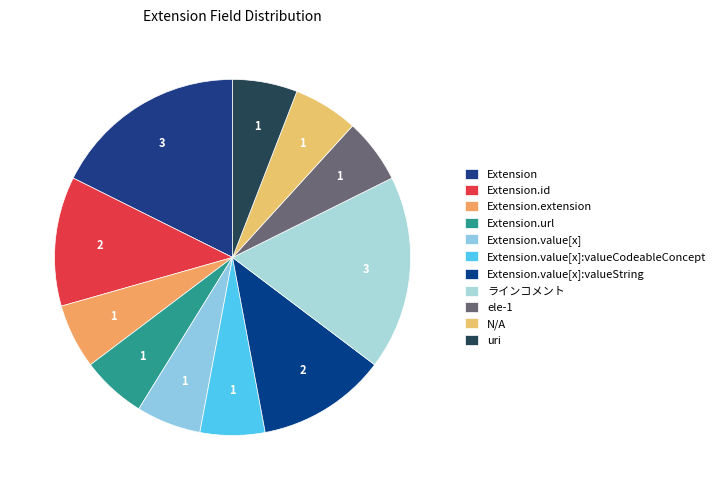

To the nearest percent, what is the average slice percentage?

9%